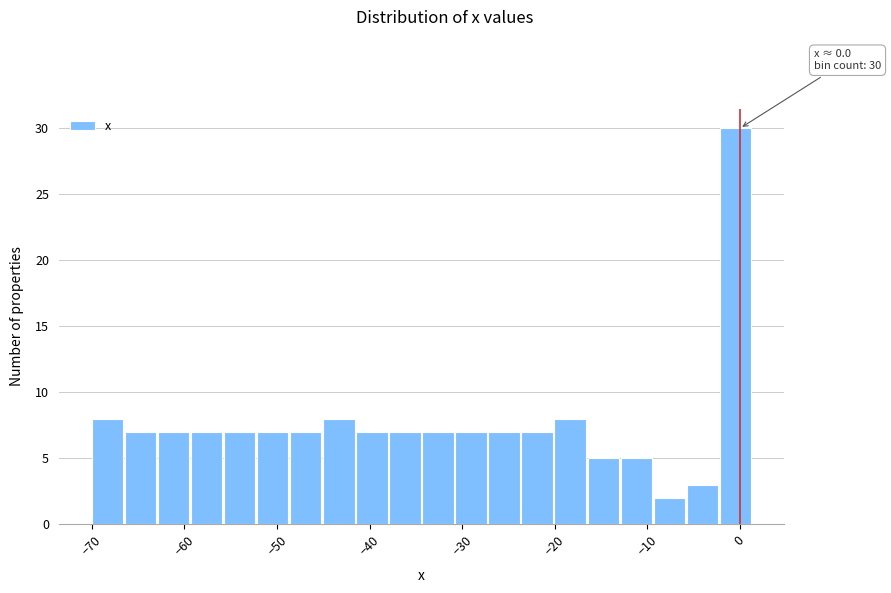

Around what value on the x-axis is the tallest bar? Give the approximate position of its centre, as read against the axis.

0